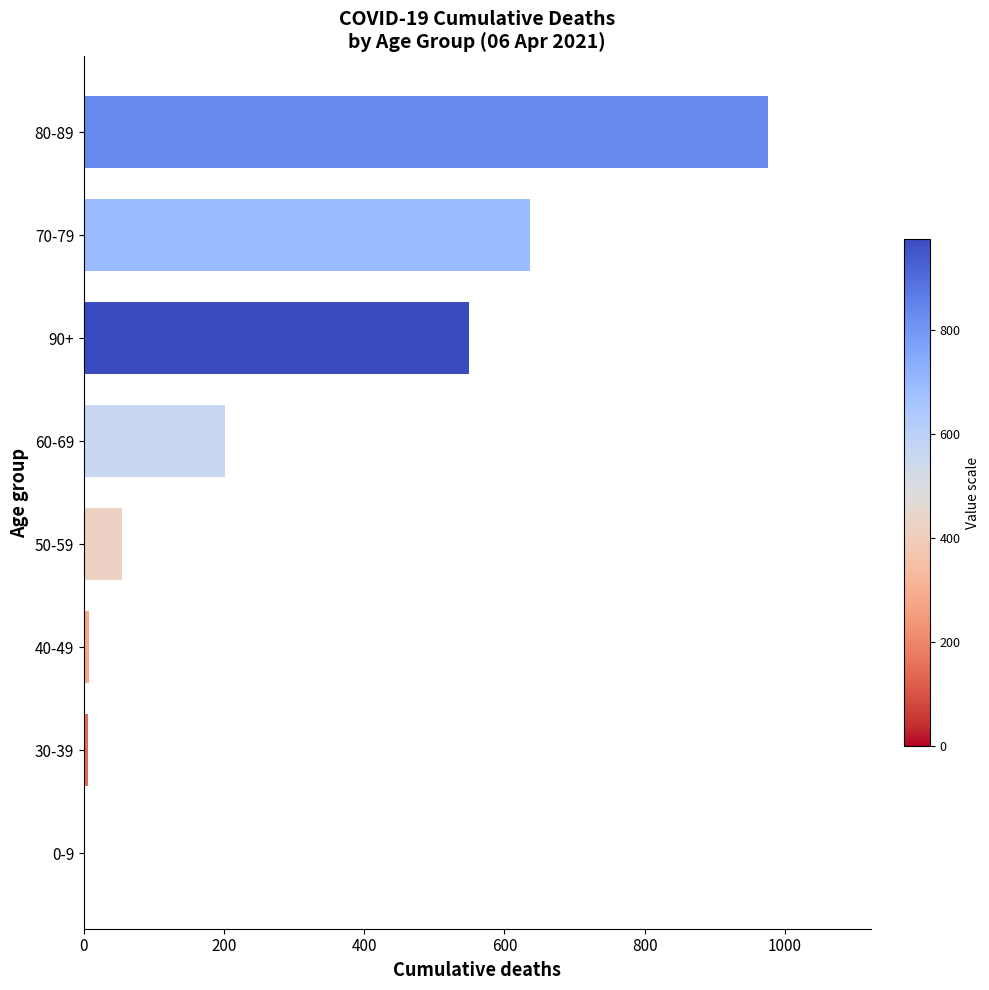

Where is the data nearest to the value 488?

90+